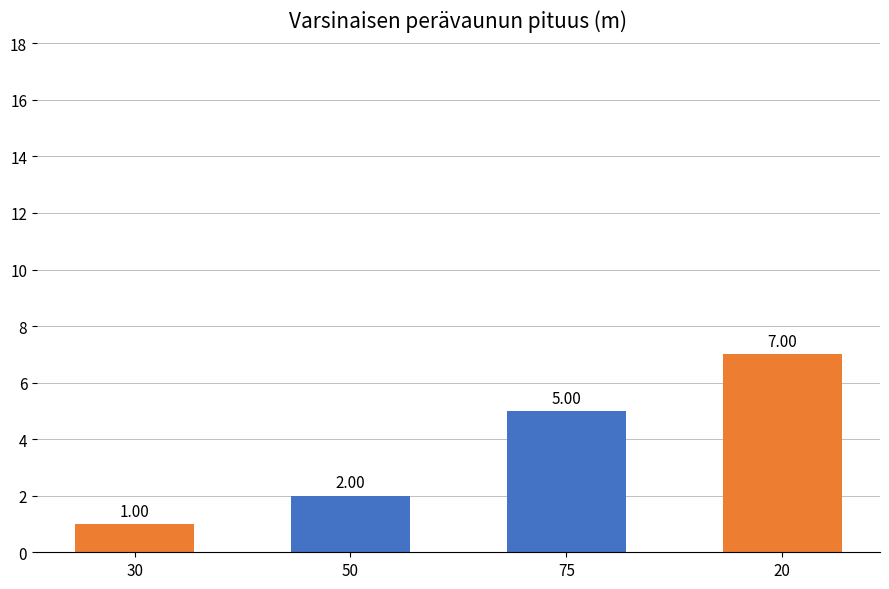

What is the change in value from 30 to 20?

+6